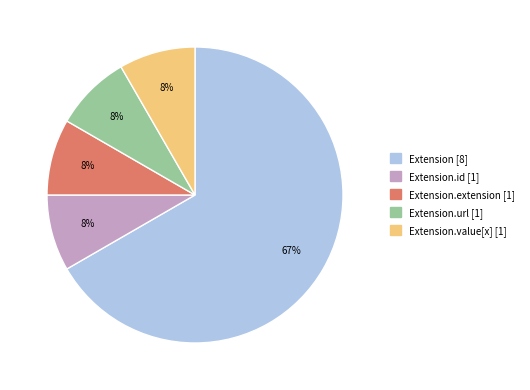

How many segments does this pie chart have?

5